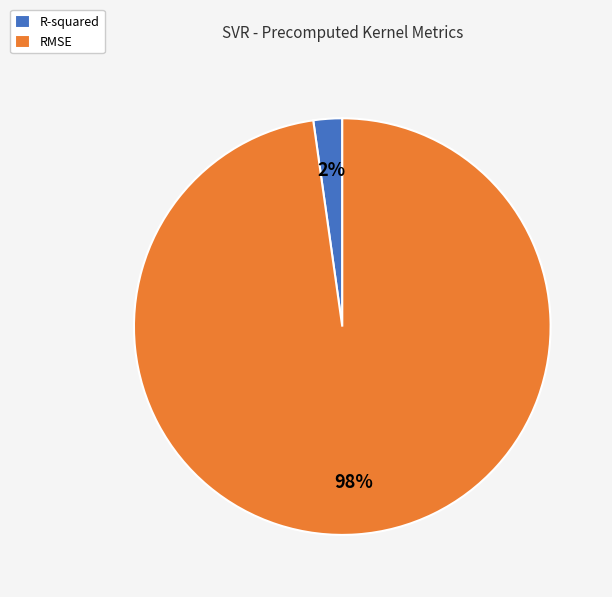

Which has a higher value, R-squared or RMSE?

RMSE